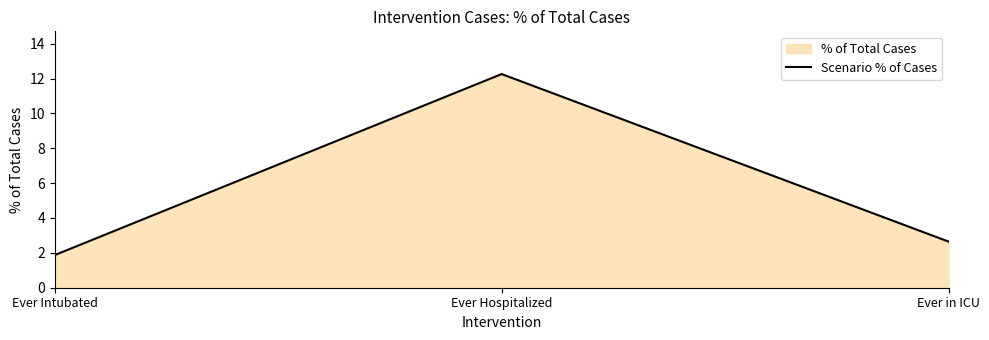

Reading right to left, what are all the values shown in this chart?

2.6	12.3	1.9